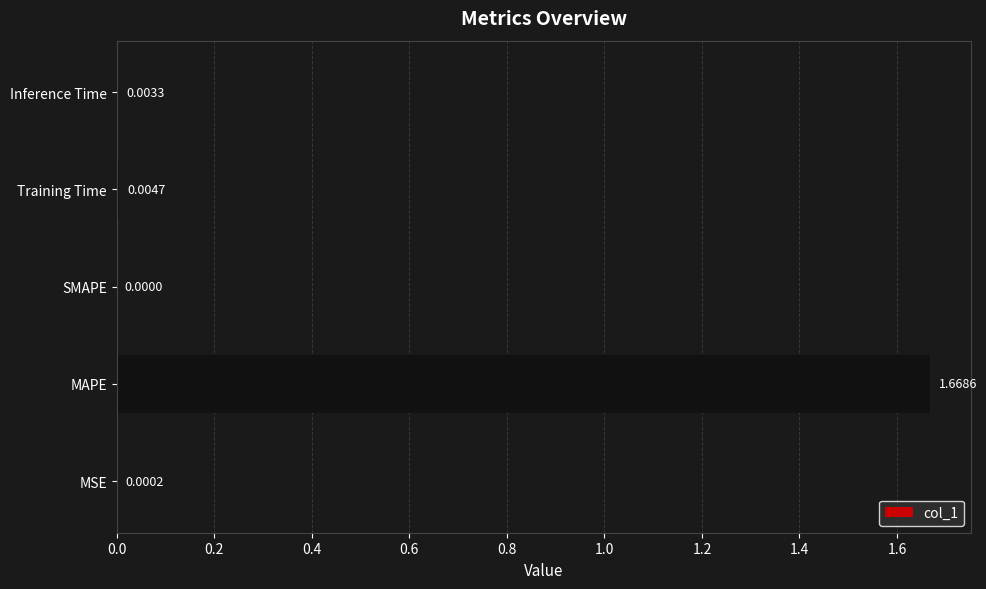

Which label corresponds to the largest value in the chart?

MAPE